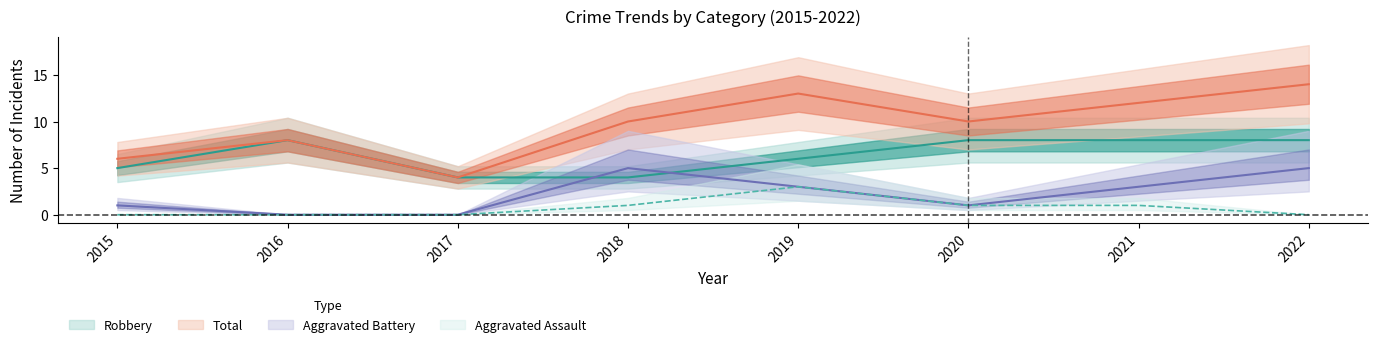

Is the value of Robbery at 2015 greater than the value of Aggravated Battery at 2017?

Yes